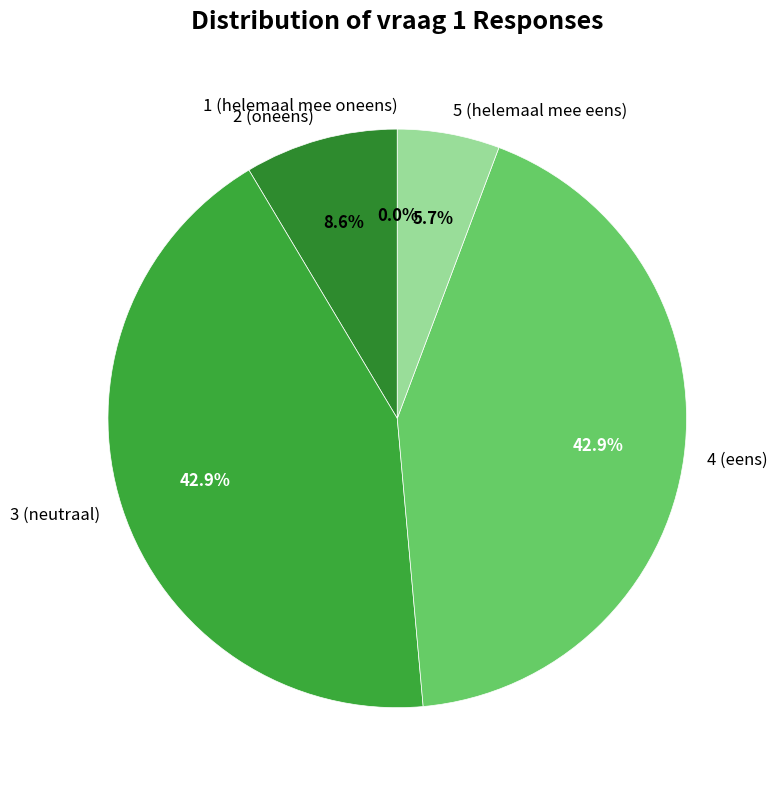

Do 8 and 10 together represent more than half of the pie?

No